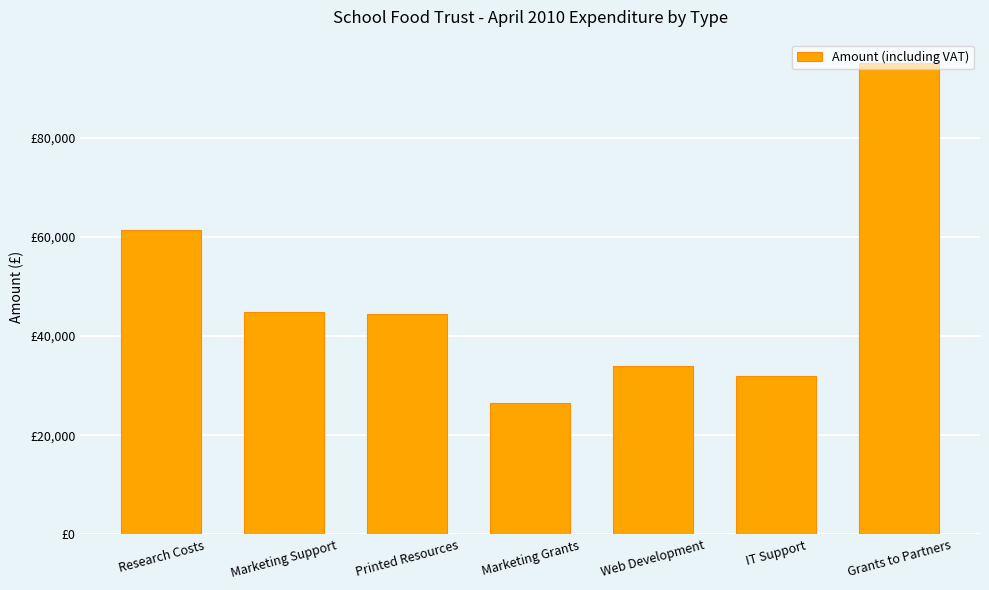

List the labels in order of value, largest first.

Grants to Partners, Research Costs, Marketing Support, Printed Resources, Web Development, IT Support, Marketing Grants